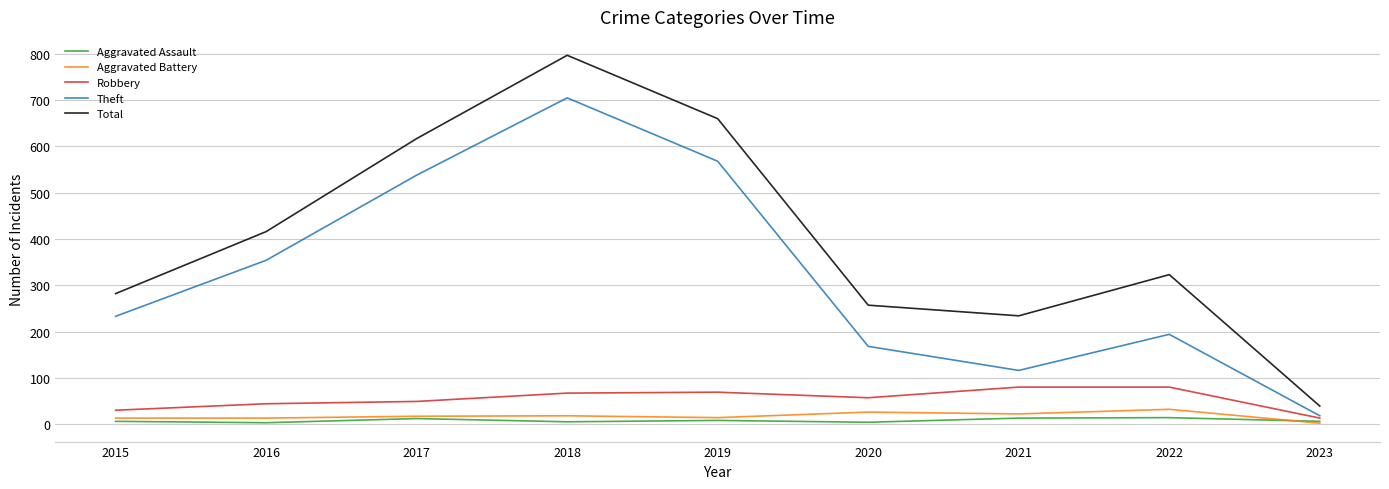

True or false: Total and Robbery cross at least once.

False